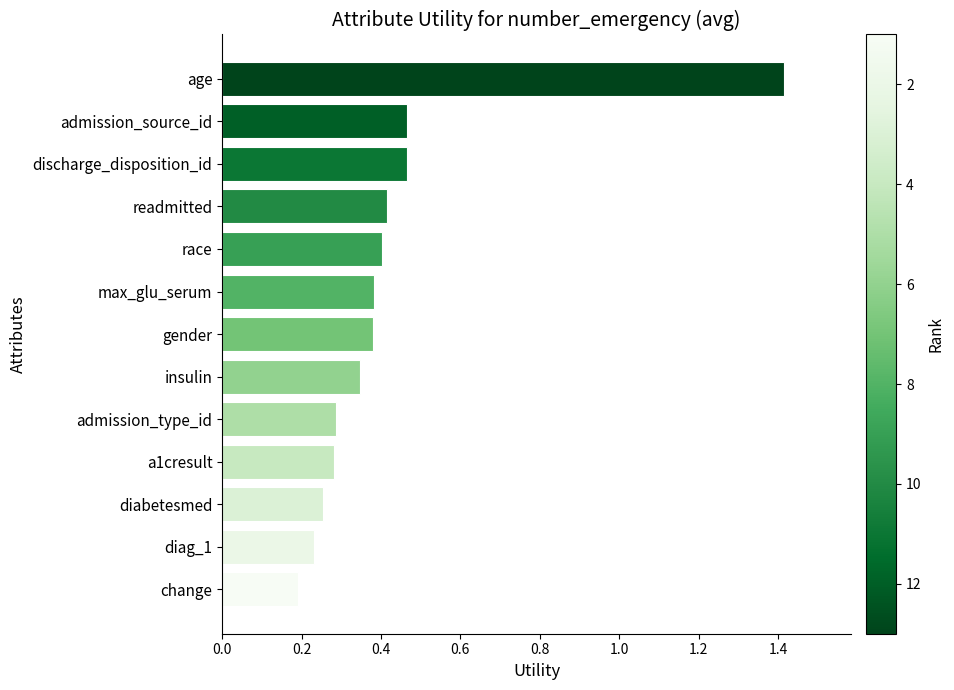

True or false: the data shows 0.7 at discharge_disposition_id.

False